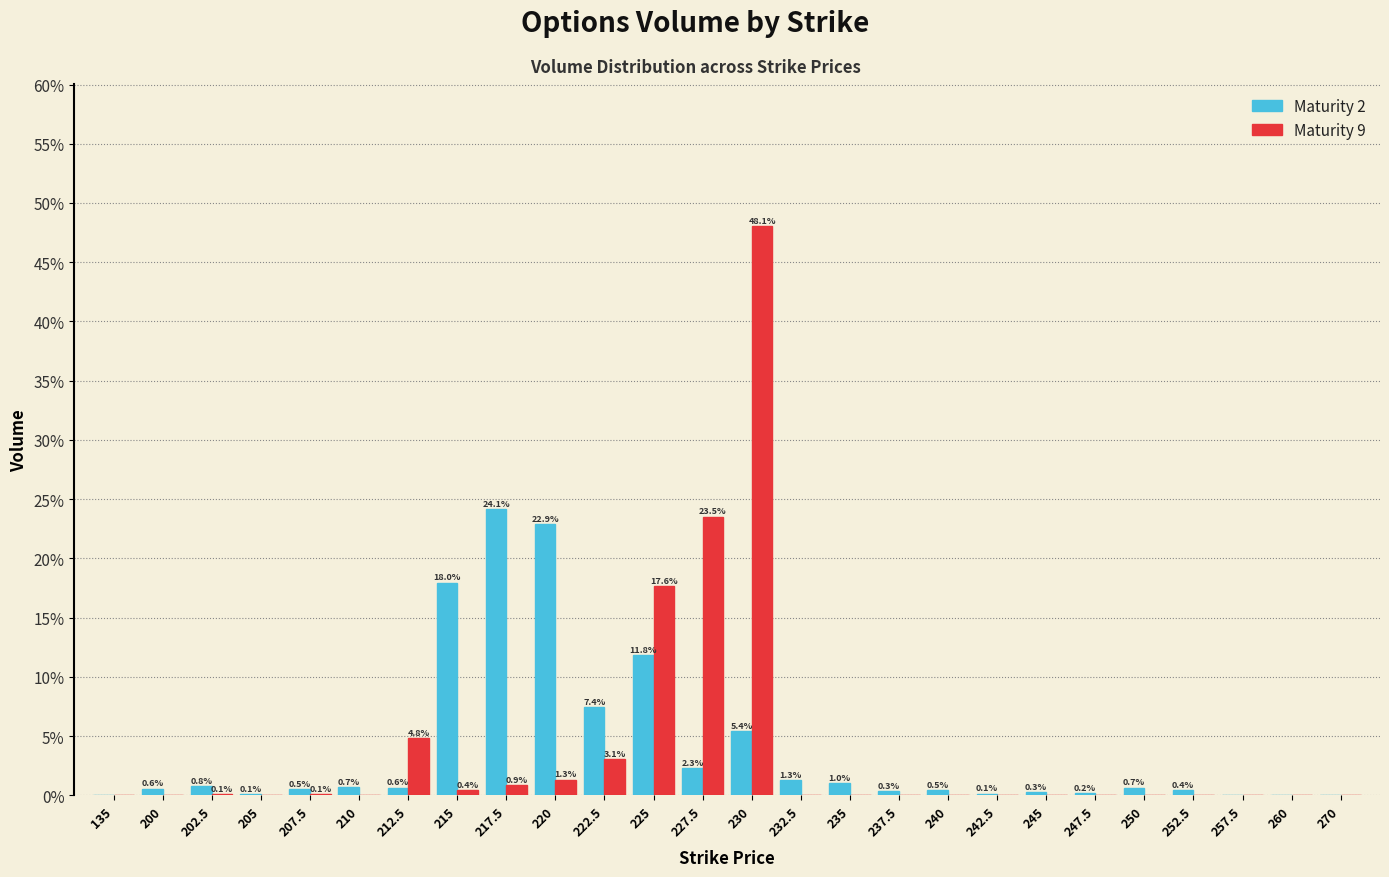

What are all the series names shown in the legend?

Maturity 2, Maturity 9